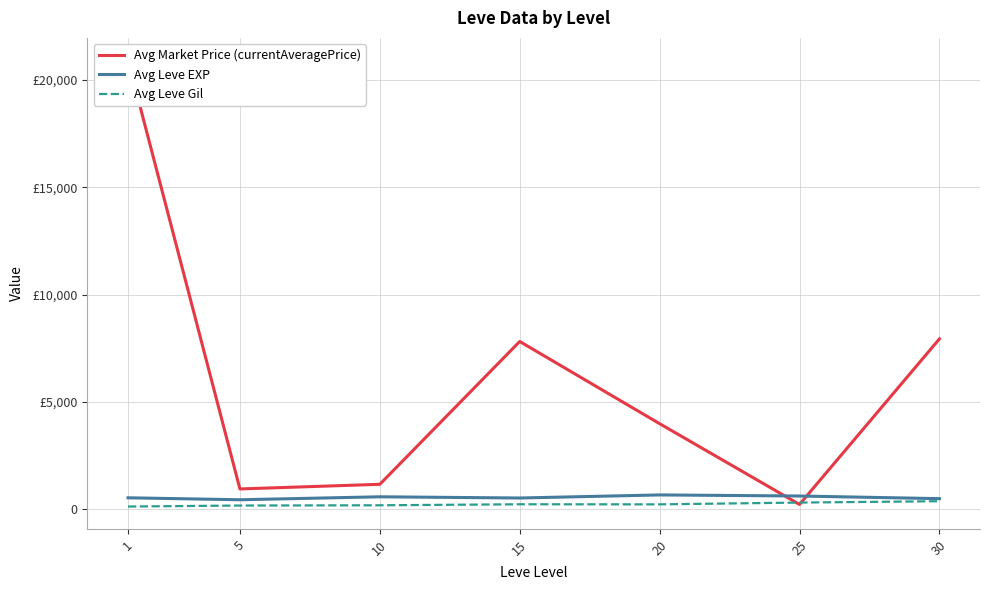

What is the difference between the maximum and minimum values in the Avg Leve EXP series?

225.0